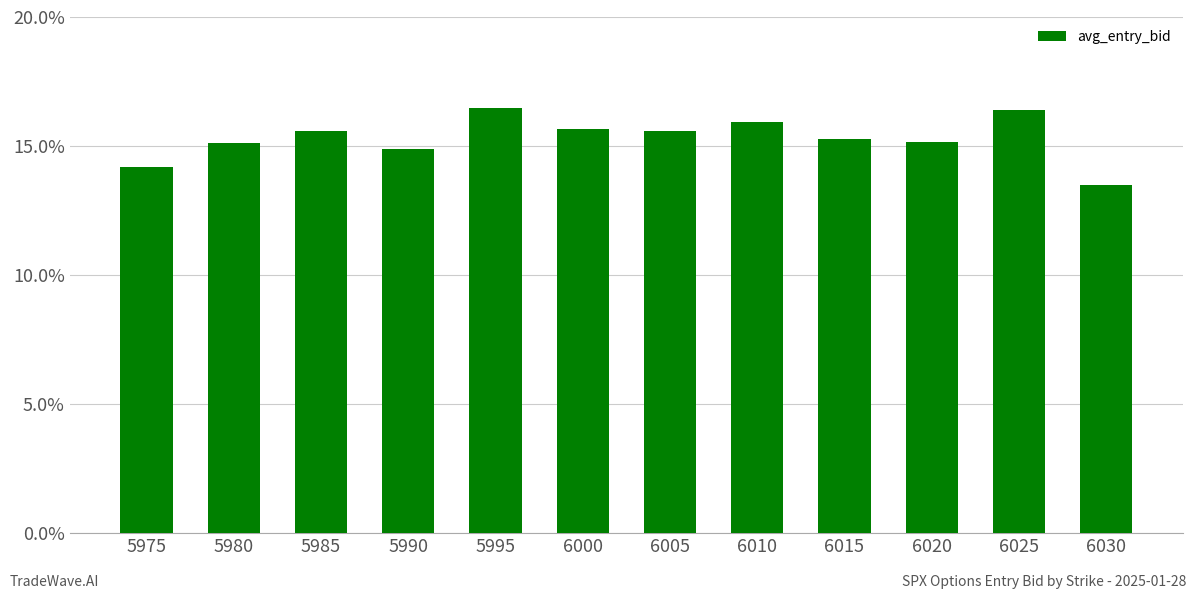

What is the greatest value displayed?

16.5